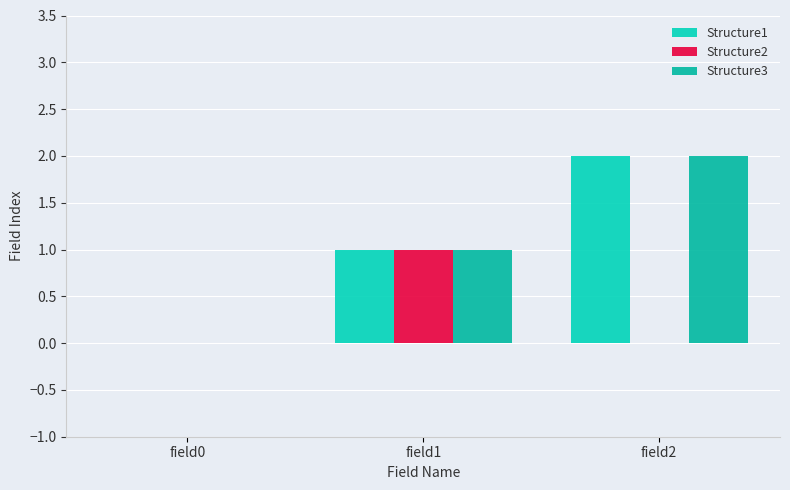

Which label corresponds to the largest value in the chart?

field2